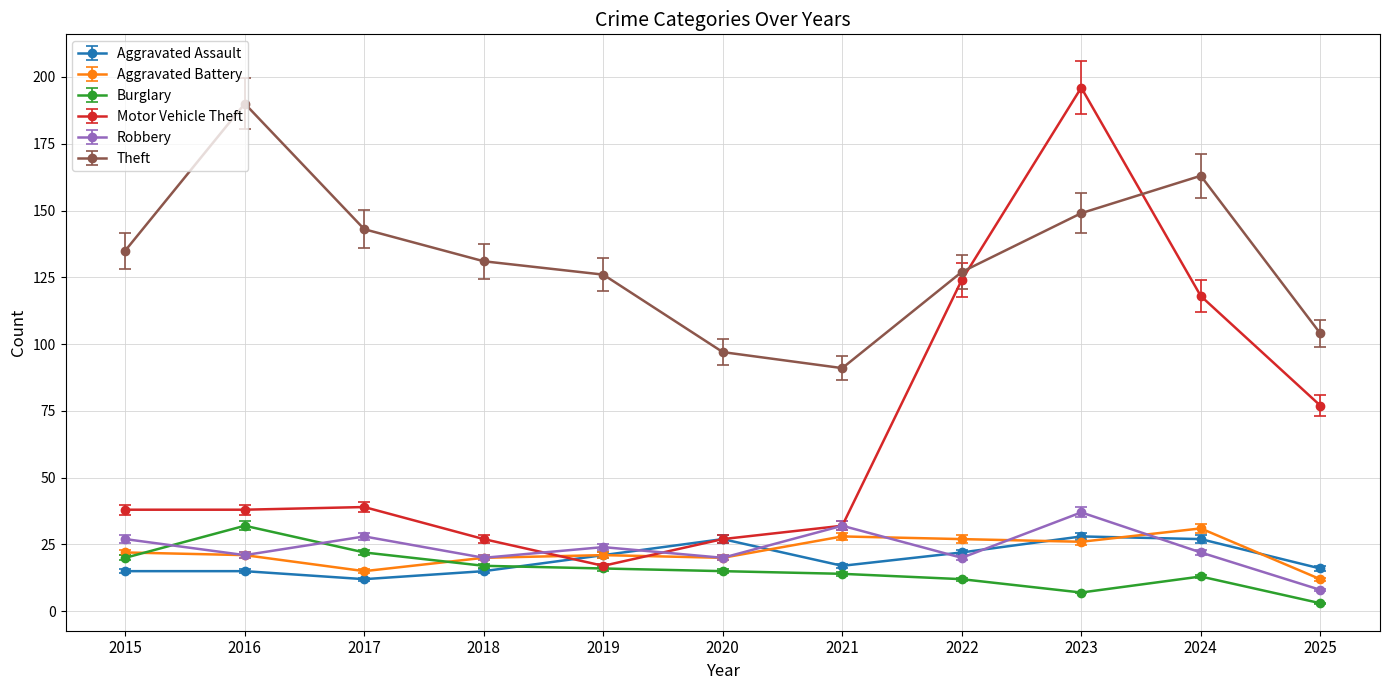

What is the difference between the highest and lowest values at 2015?

120